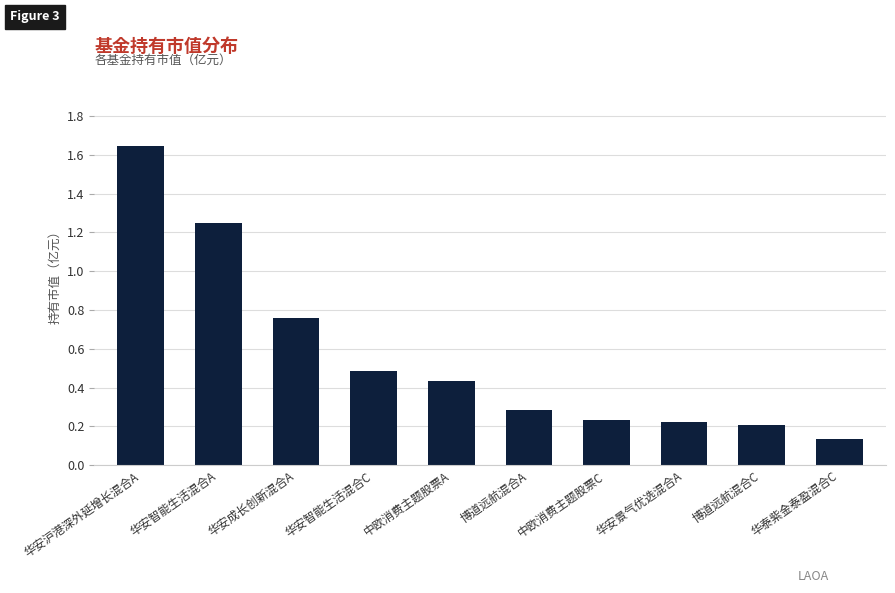

What is the sum of the values at 华安沪港深外延增长混合A and 华安成长创新混合A?

2.4